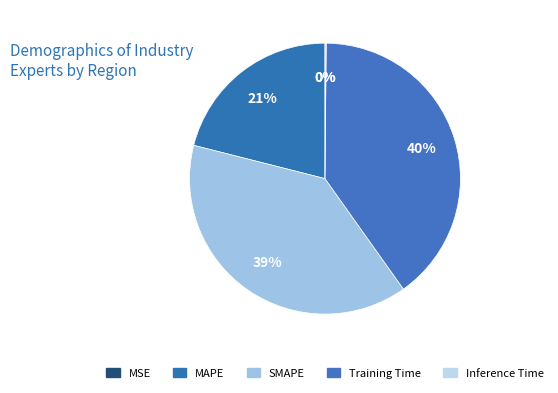

What is the largest slice in the pie chart?

Training Time